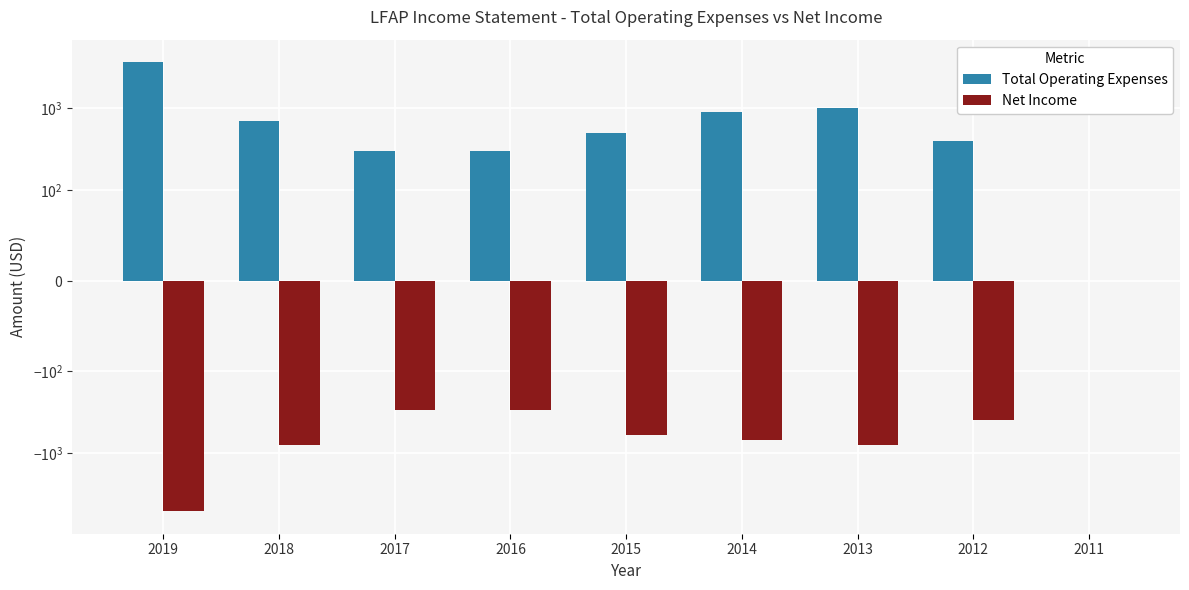

How many values in the Total Operating Expenses series exceed 500?

4